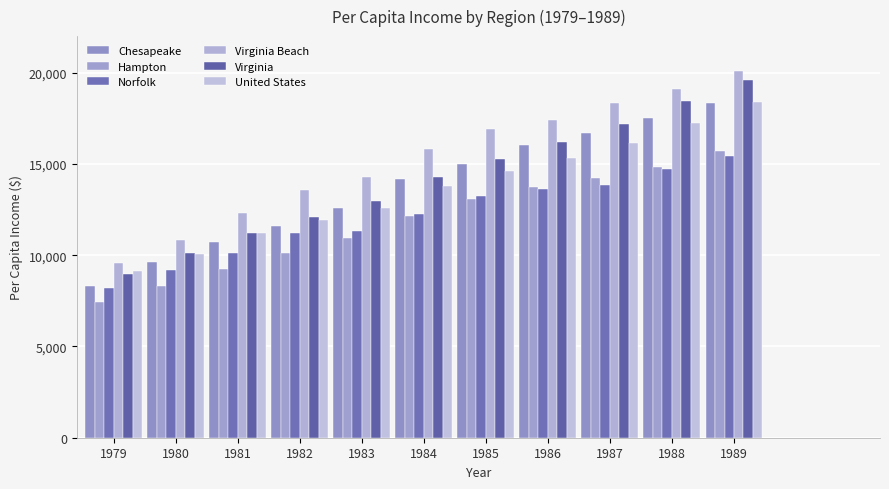

Reading left to right, extract all data points from this chart.

Chesapeake: 1979=8318	1980=9630	1981=10705	1982=11576	1983=12611	1984=14175	1985=15009	1986=16029	1987=16705	1988=17516	1989=18339
Hampton: 1979=7417	1980=8315	1981=9221	1982=10145	1983=10962	1984=12153	1985=13069	1986=13720	1987=14232	1988=14837	1989=15687
Norfolk: 1979=8222	1980=9165	1981=10094	1982=11225	1983=11308	1984=12240	1985=13229	1986=13600	1987=13863	1988=14735	1989=15422
Virginia Beach: 1979=9571	1980=10836	1981=12327	1982=13563	1983=14298	1984=15809	1985=16915	1986=17431	1987=18312	1988=19100	1989=20070
Virginia: 1979=8950	1980=10107	1981=11227	1982=12095	1983=12993	1984=14298	1985=15284	1986=16188	1987=17191	1988=18442	1989=19614
United States: 1979=9138	1980=10091	1981=11209	1982=11901	1983=12583	1984=13807	1985=14637	1986=15338	1987=16137	1988=17244	1989=18402